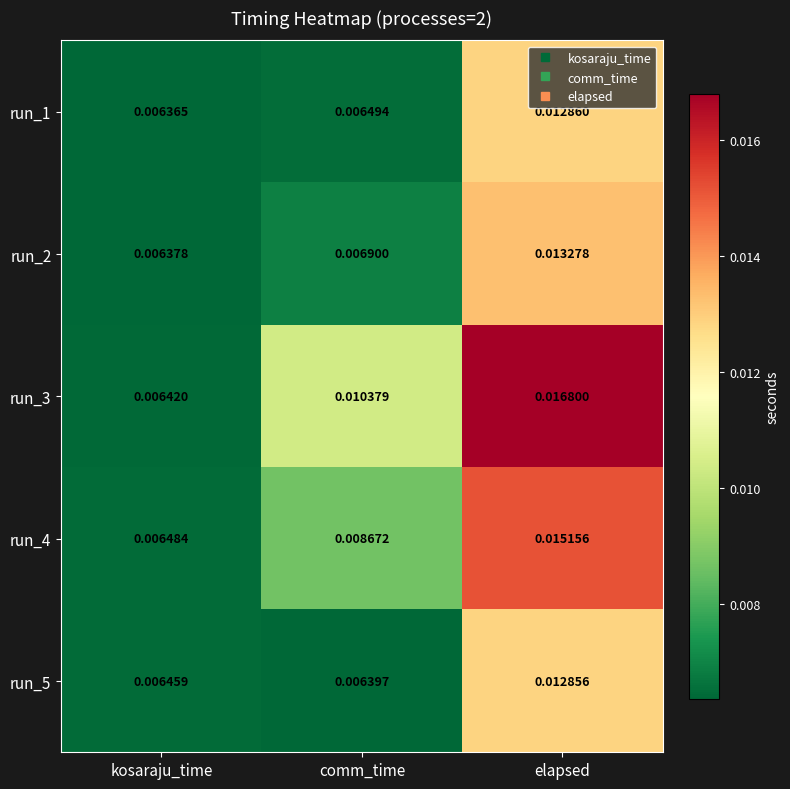

Where is run_4 nearest to the value 0?

kosaraju_time